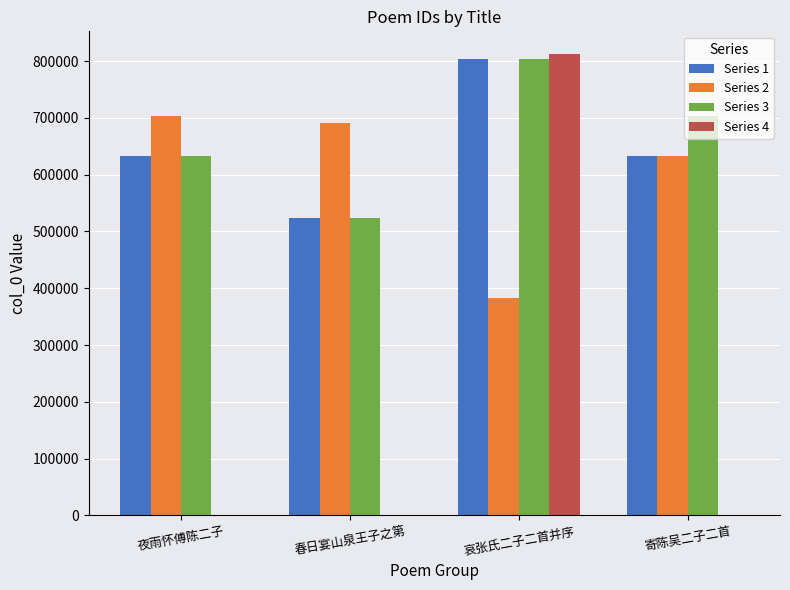

Between 哀张氏二子二首并序 and 寄陈吴二子二首, which series saw the biggest shift?

Series 4